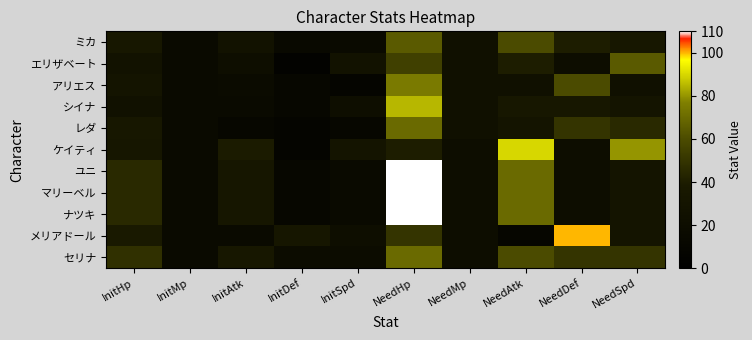

At how many categories does at least one series exceed 76?

4